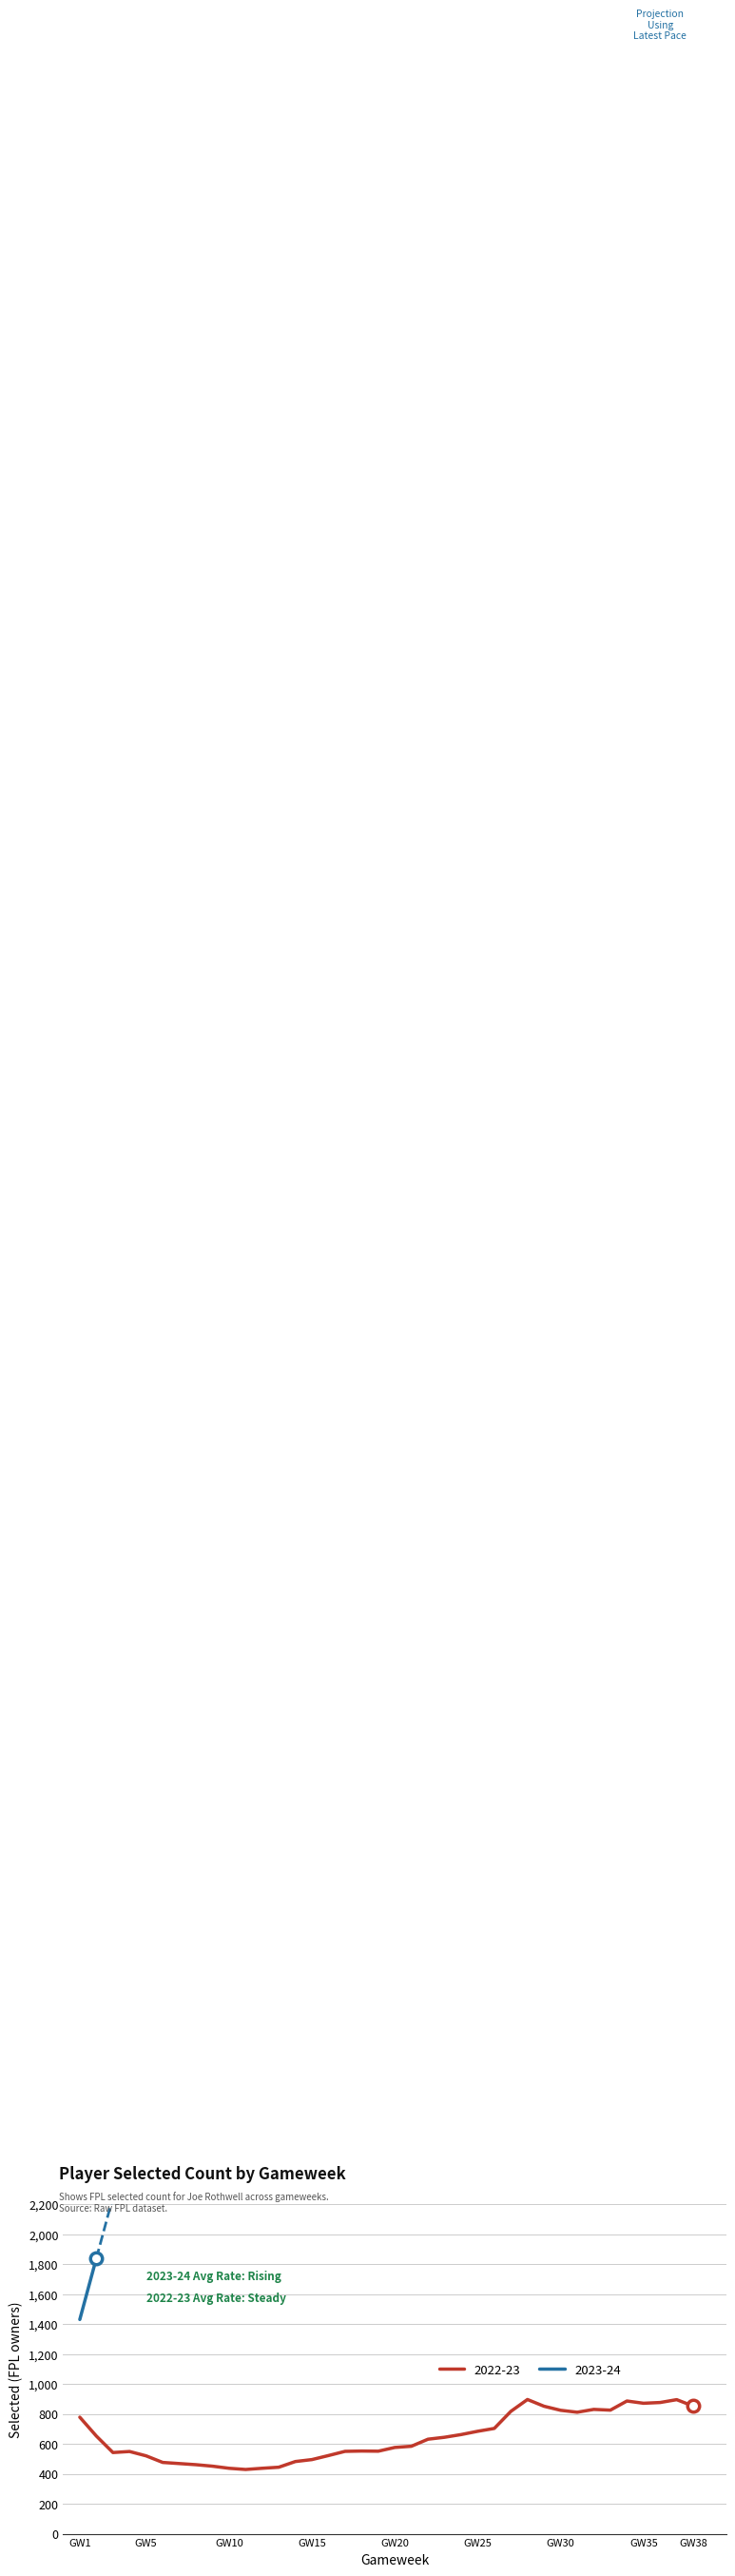

What is the average value?

655